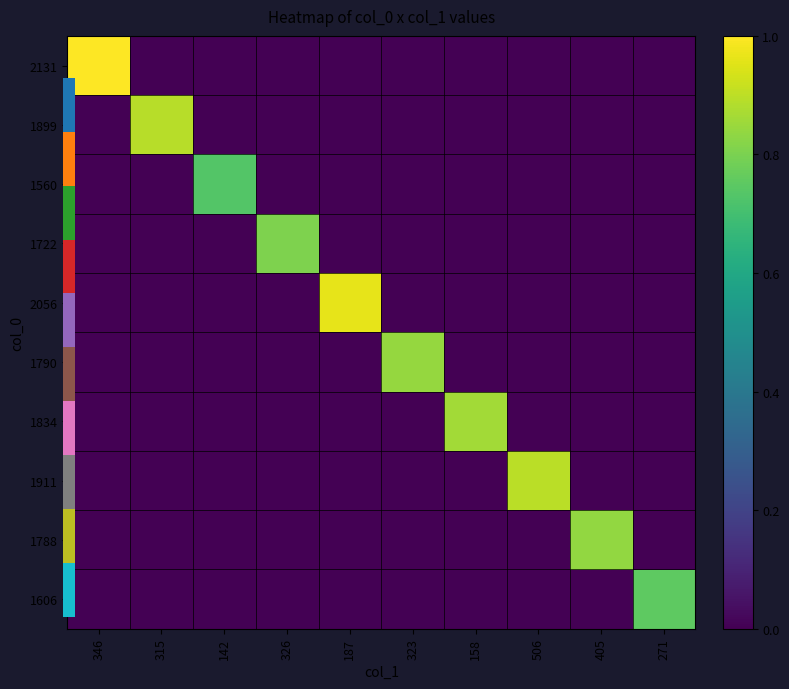

At how many categories does at least one series exceed 0?

10